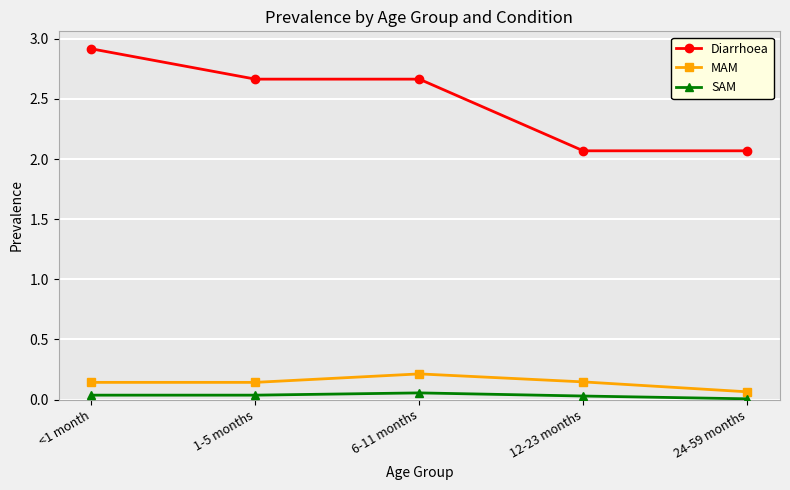

True or false: SAM has a value of 0.0 at 1-5 months.

True